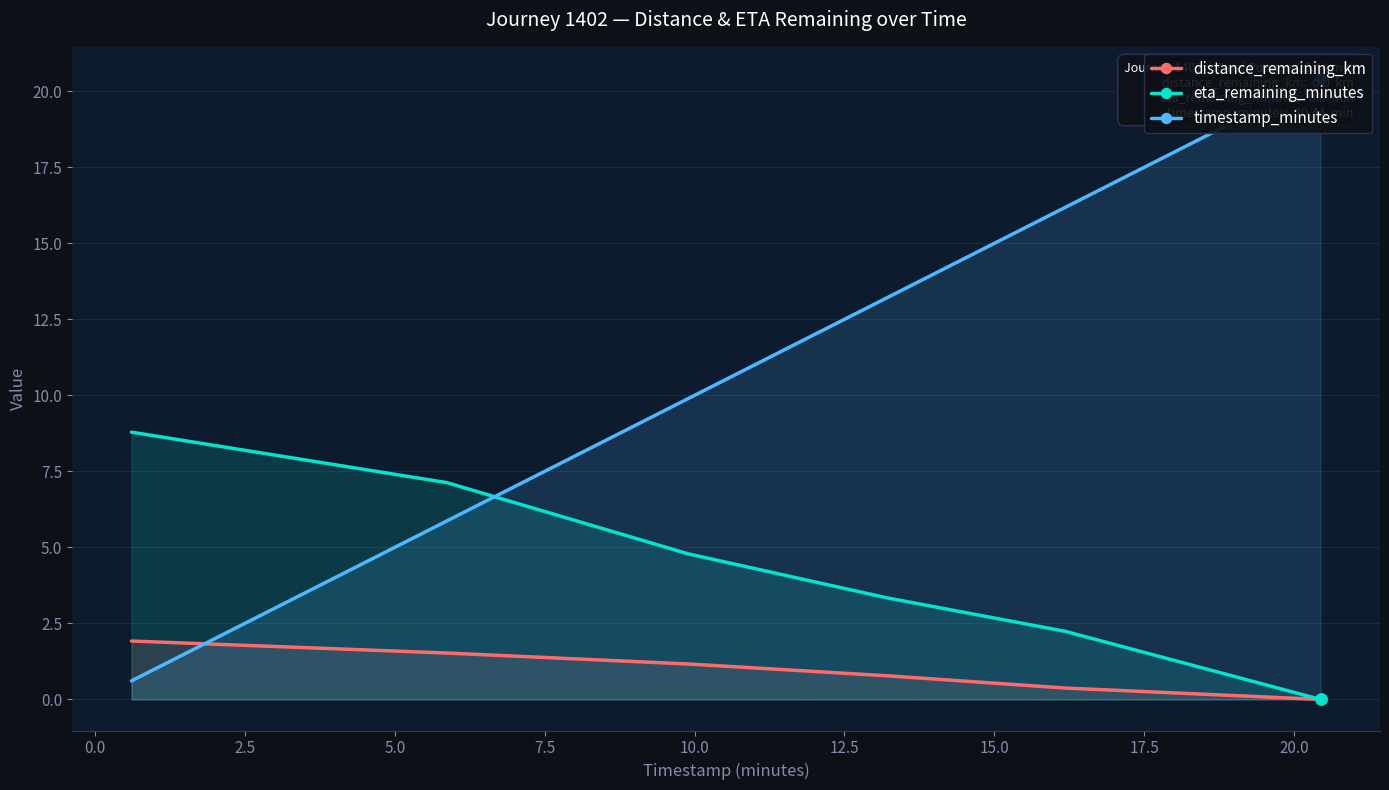

How many positive values does the distance_remaining_km series have?

5